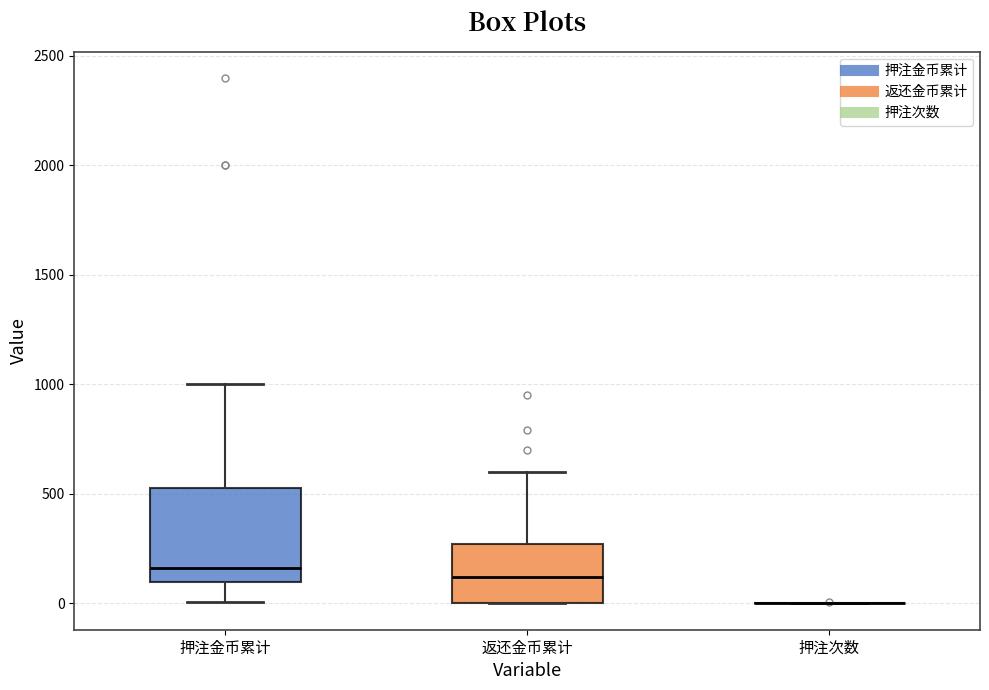

Reading left to right, read every box against the y-axis: the position of its median line, the range the box covers, and the ends of its whiskers. The values are not printed on the chart, so give them approximately, as read against the axis.

押注金币累计: median 150, box 100 to 550, whiskers 0 to 1000
返还金币累计: median 100, box 0 to 250, whiskers 0 to 600
押注次数: box collapsed to a line at 0, whiskers 0 to 0